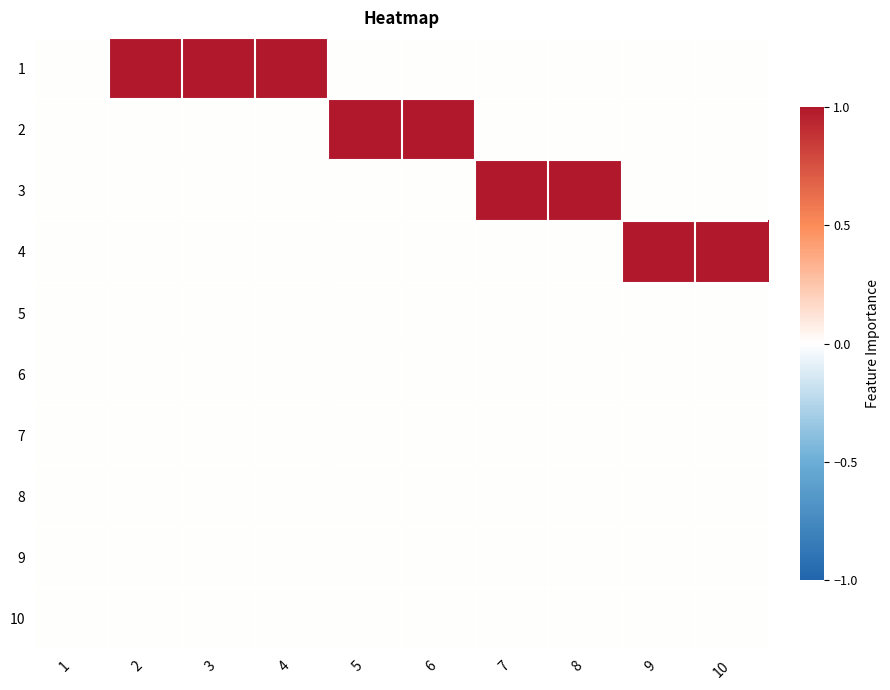

List the series in order of their peak value, highest first.

1, 2, 3, 4, 5, 6, 7, 8, 9, 10